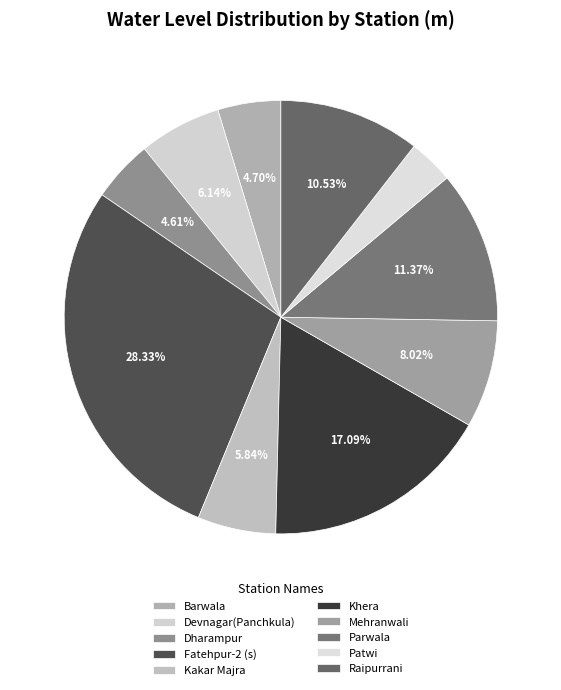

Do Raipurrani and Parwala together represent more than half of the pie?

No